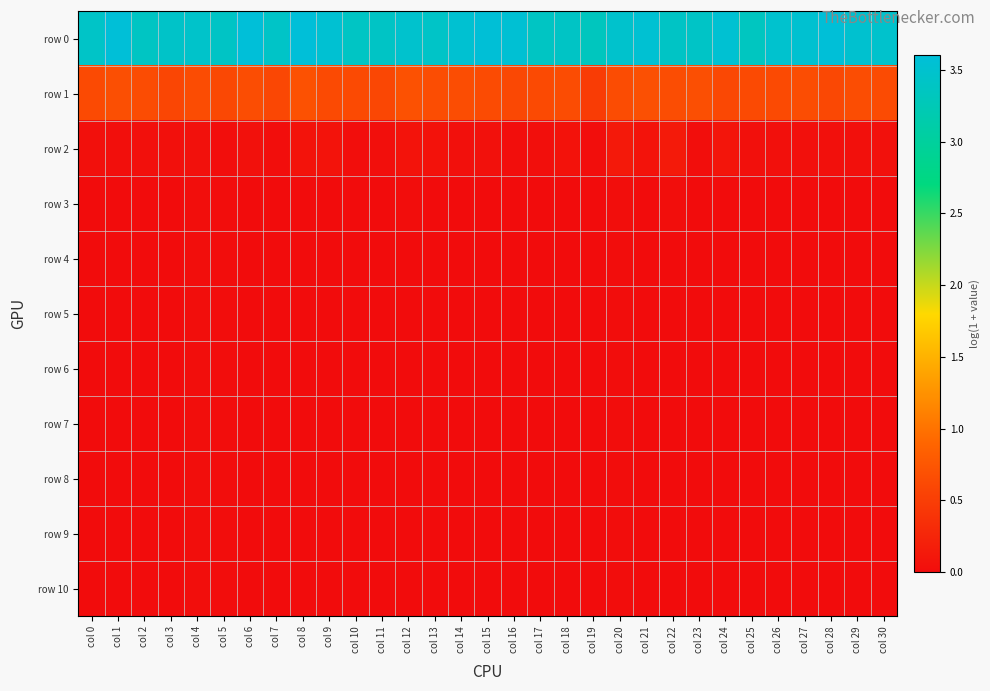

Which series has the largest total across all categories?

row 0